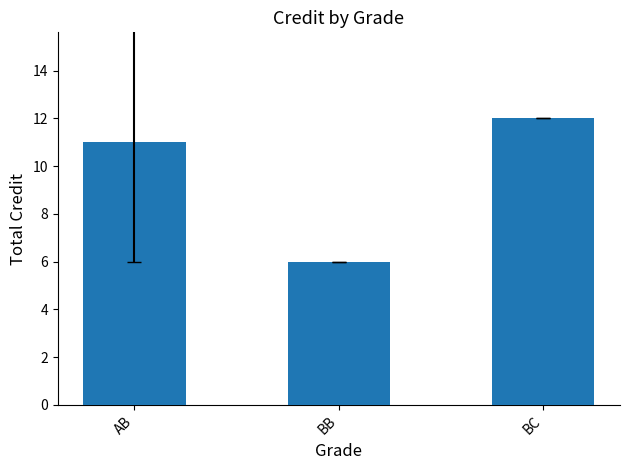

Count the number of categories in the chart.

3